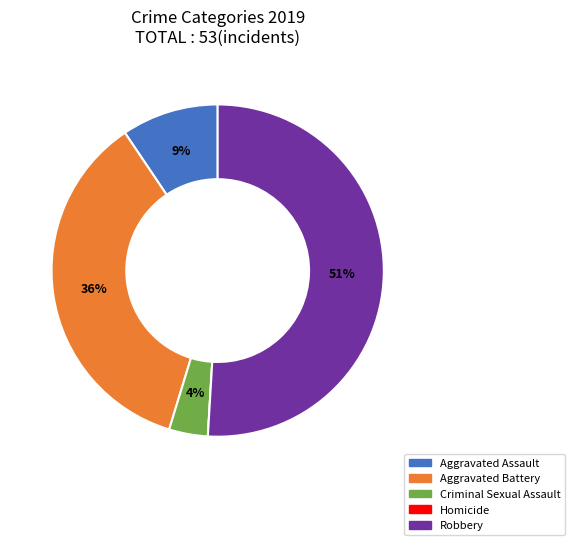

Approximately how many times larger is the value at Aggravated Battery compared to Robbery?

0.7